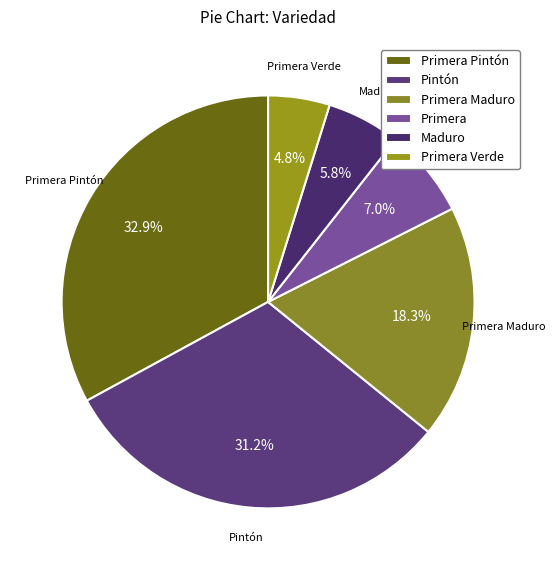

Which slice is the largest?

Primera Pintón